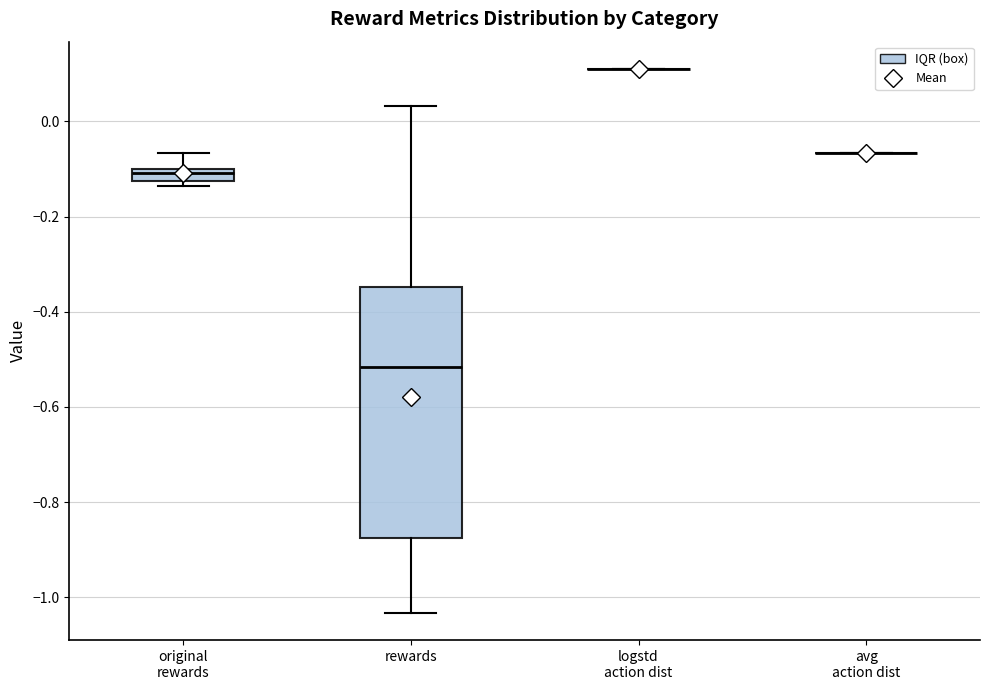

Where is the lower edge of the box for rewards on the y-axis? The values are not printed on the chart, so give them approximately, as read against the axis.

-0.88